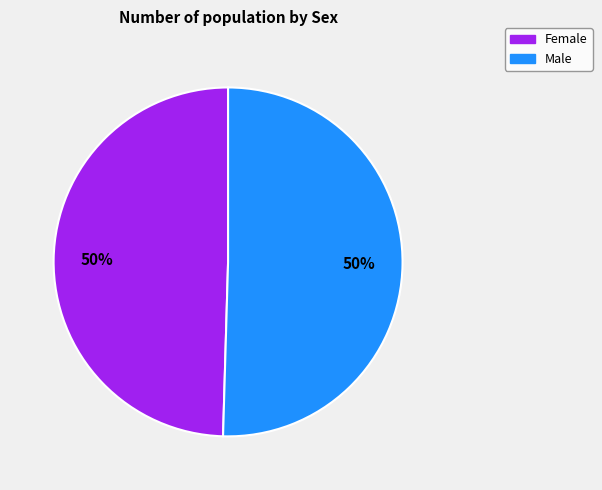

To the nearest percent, what is the average slice percentage?

50%